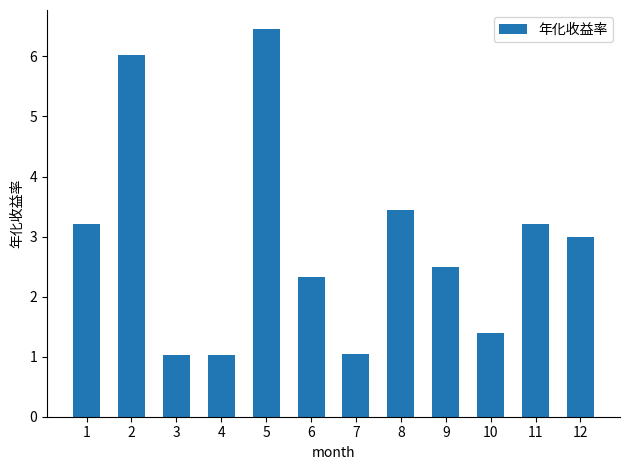

How many values exceed 2?

8